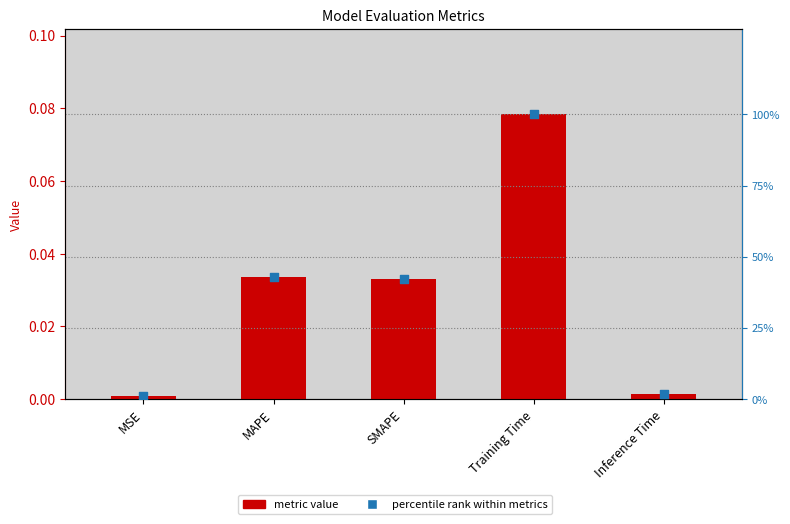

Which series has the largest total across all categories?

percentile rank